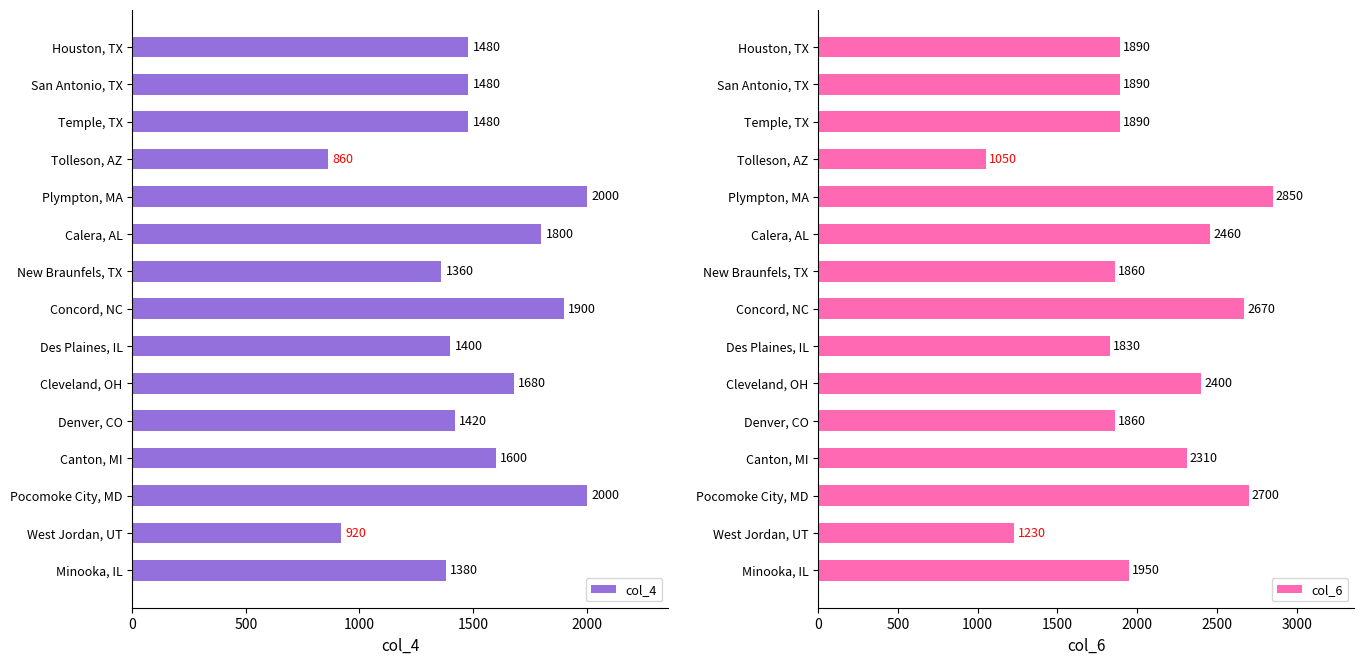

Reading left to right, what are all the values shown in this chart?

col_4: 1480	1480	1480	860	2000	1800	1360	1900	1400	1680	1420	1600	2000	920	1380
col_6: 1890	1890	1890	1050	2850	2460	1860	2670	1830	2400	1860	2310	2700	1230	1950